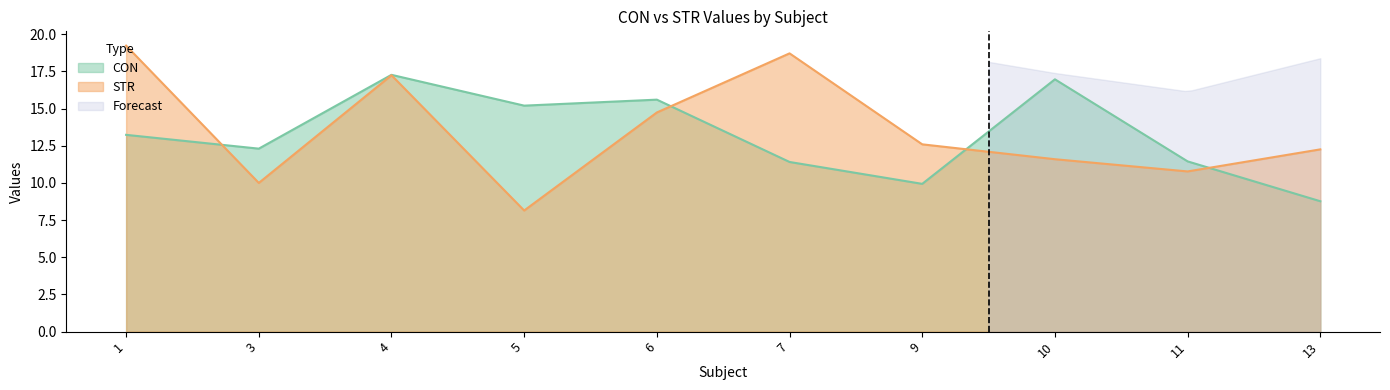

At which category does STR reach its first local valley?

3